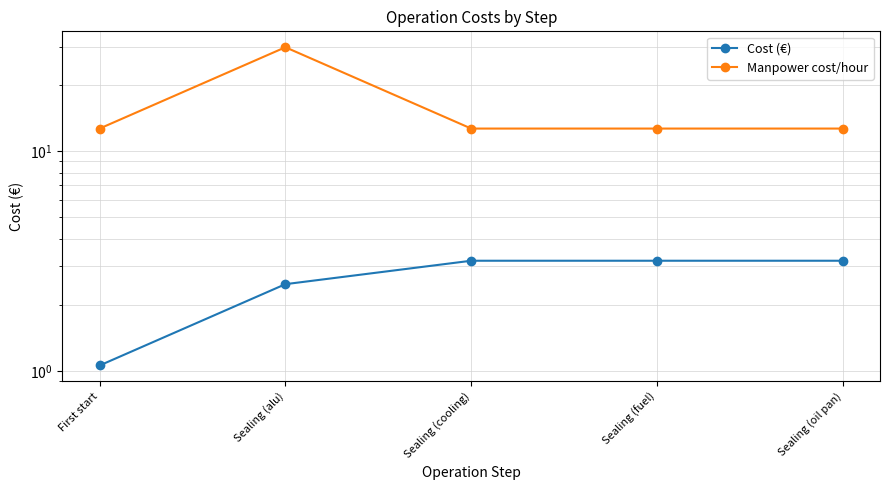

Does the chart have visible grid lines?

Yes